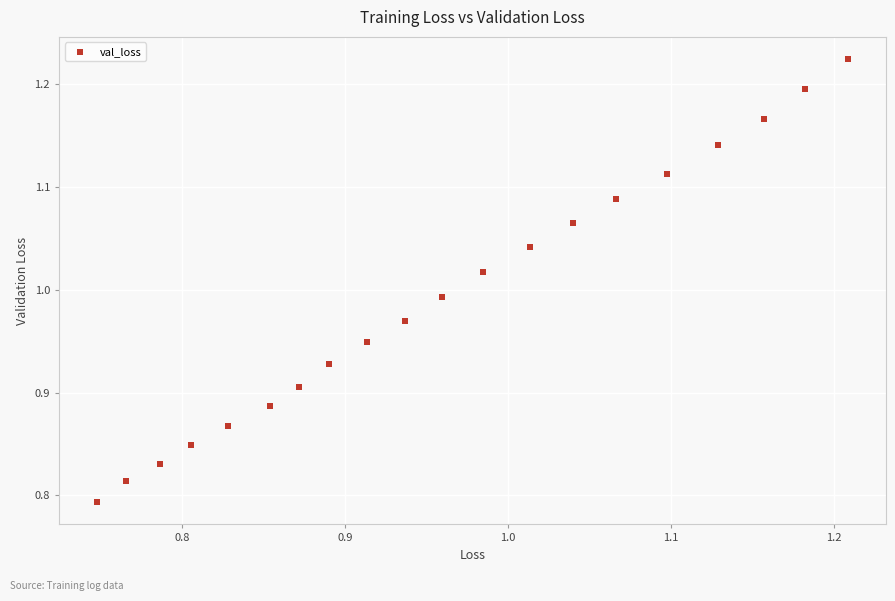

What is the range of X values (max minus min)?

0.5